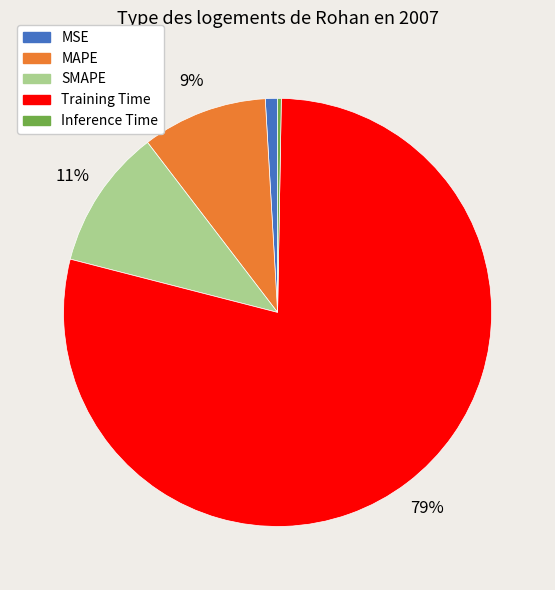

True or false: Training Time accounts for 65% of the total.

False